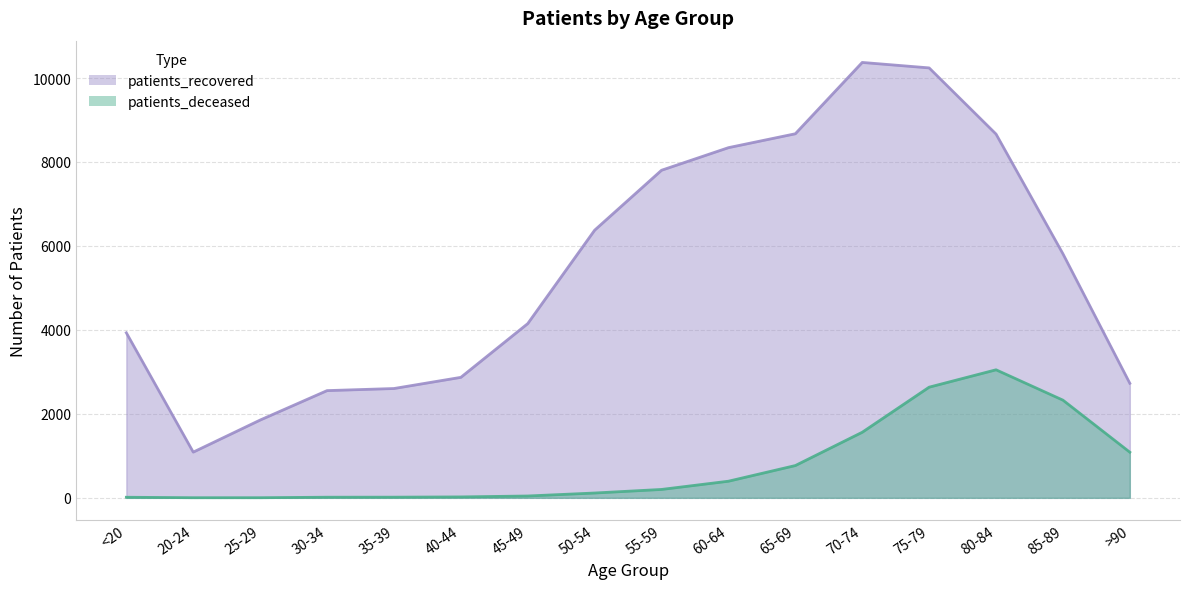

True or false: patients_recovered and patients_deceased cross at least once.

False